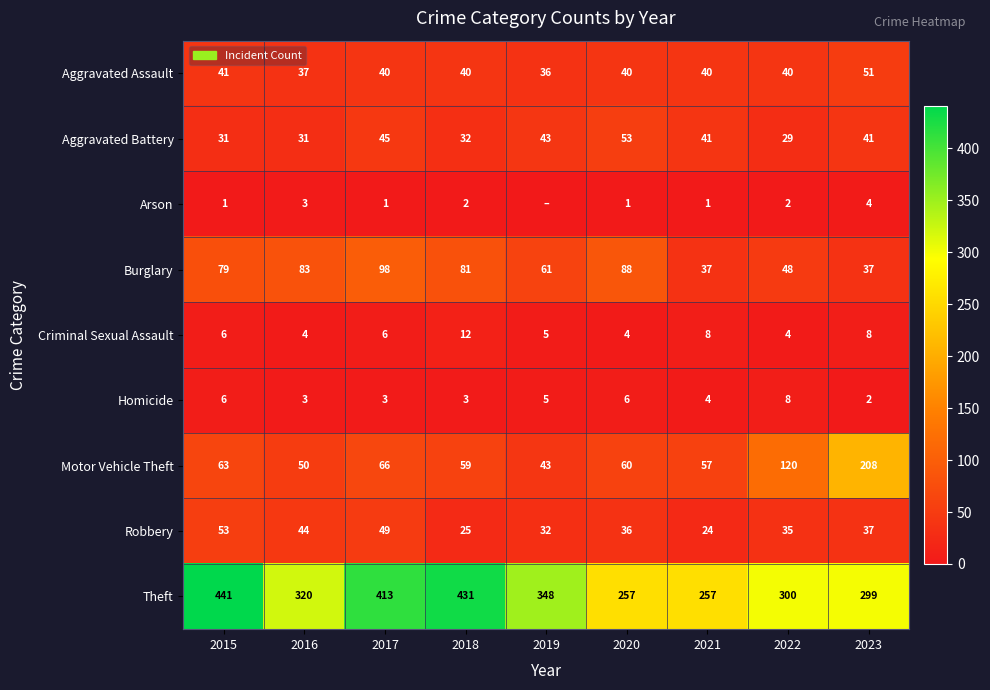

Which category has the highest value across all series?

2015